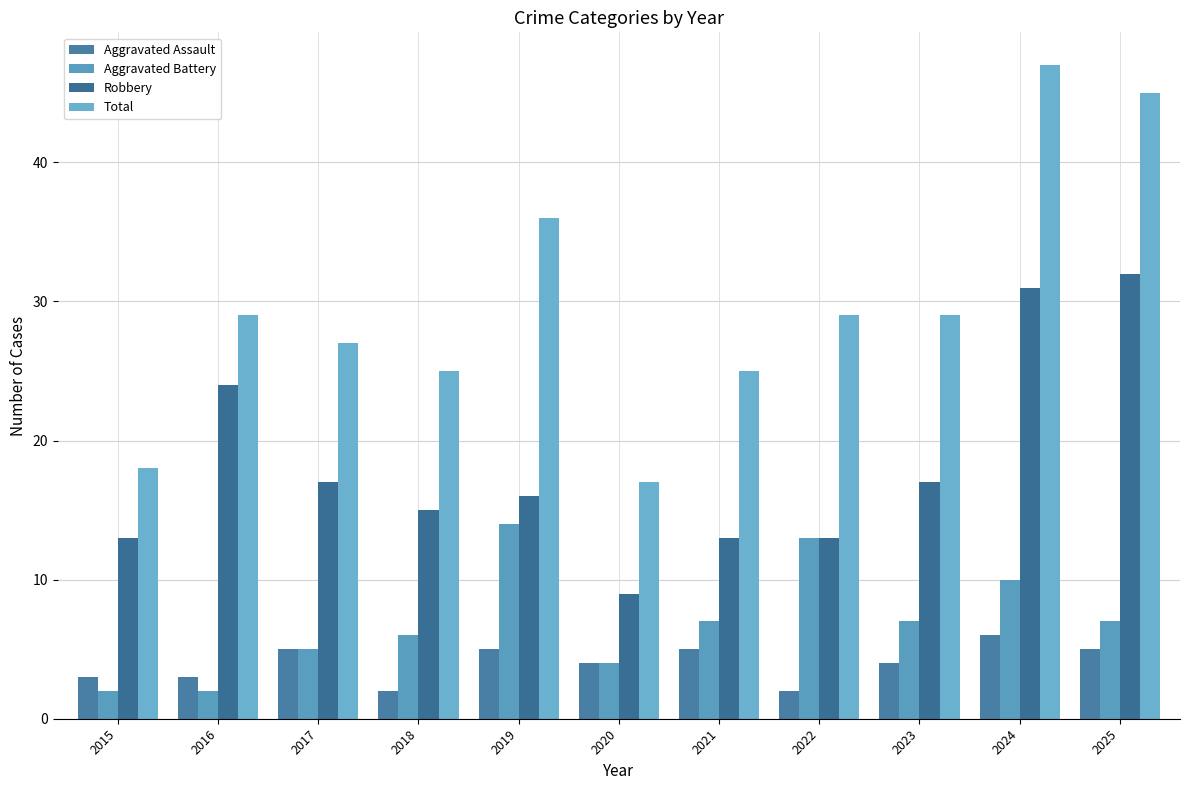

What is the sum of the Robbery values at 2022 and 2024?

44